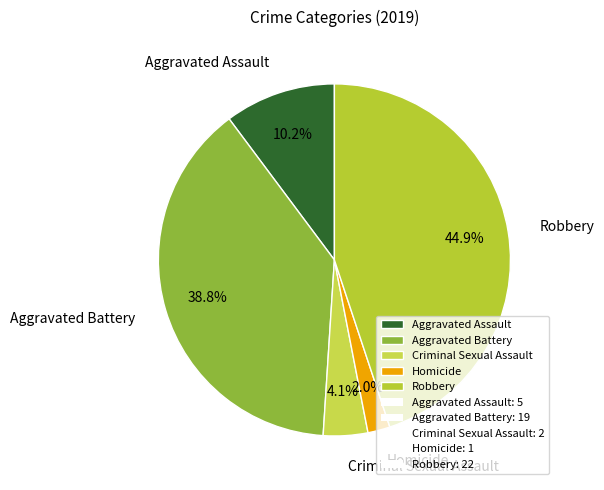

True or false: Homicide accounts for 2% of the total.

True